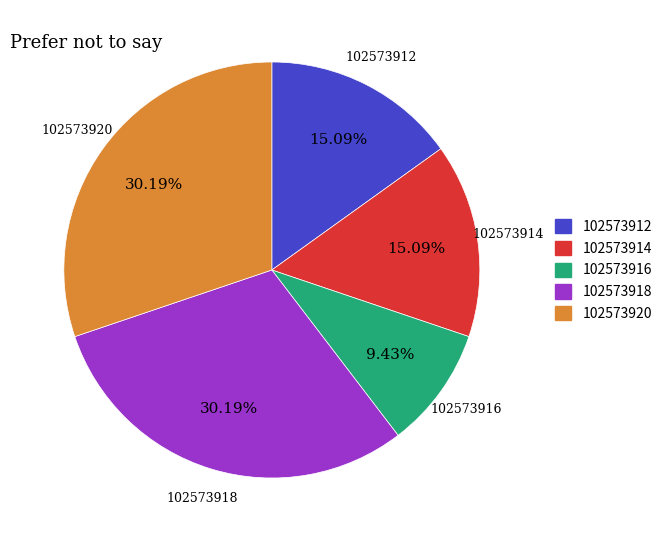

Is the sum of 102573916 and 102573912 greater than half?

No